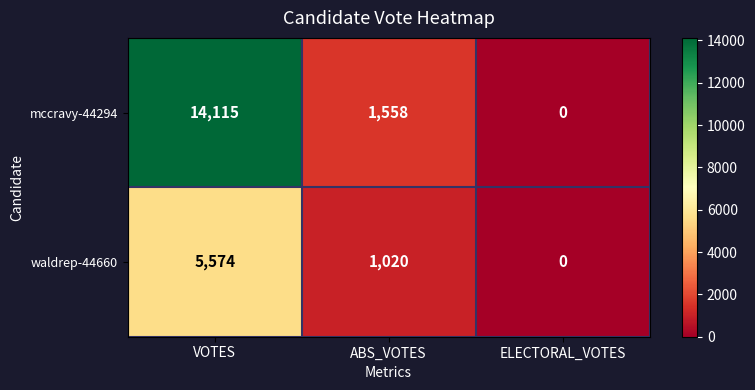

Count the waldrep-44660 values in the range 0 to 5574.

3